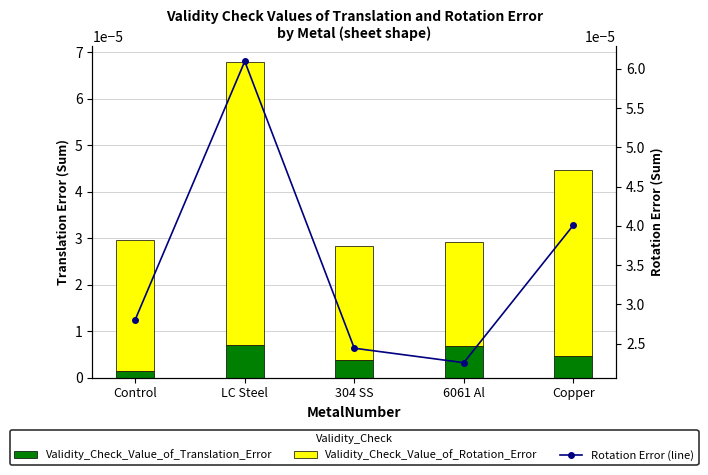

What is the label of the 4th bar from the right?

LC Steel